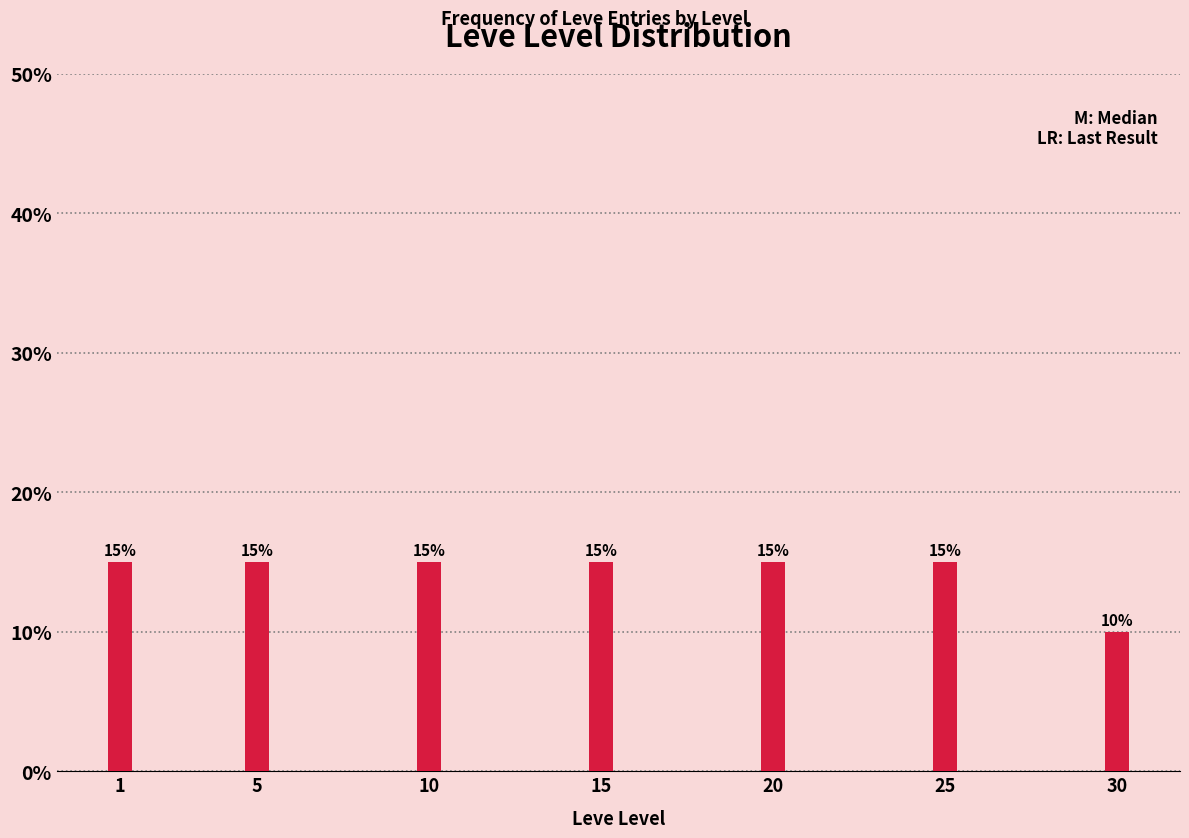

Reading left to right, extract all data points from this chart.

15	15	15	15	15	15	10